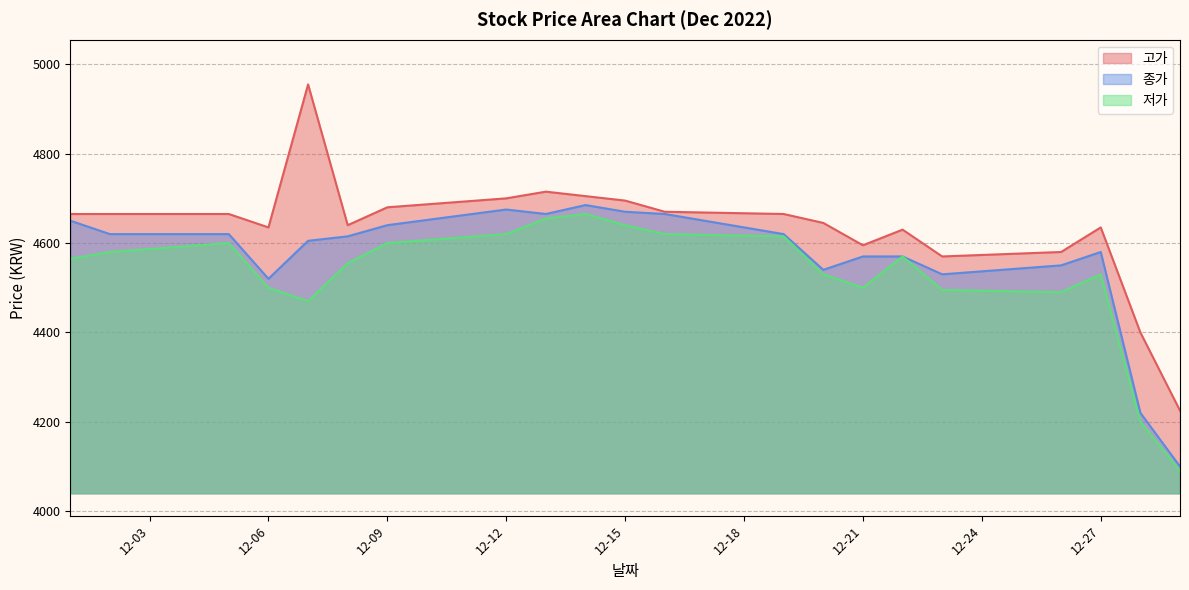

What is the highest value of the 종가 series?

4685